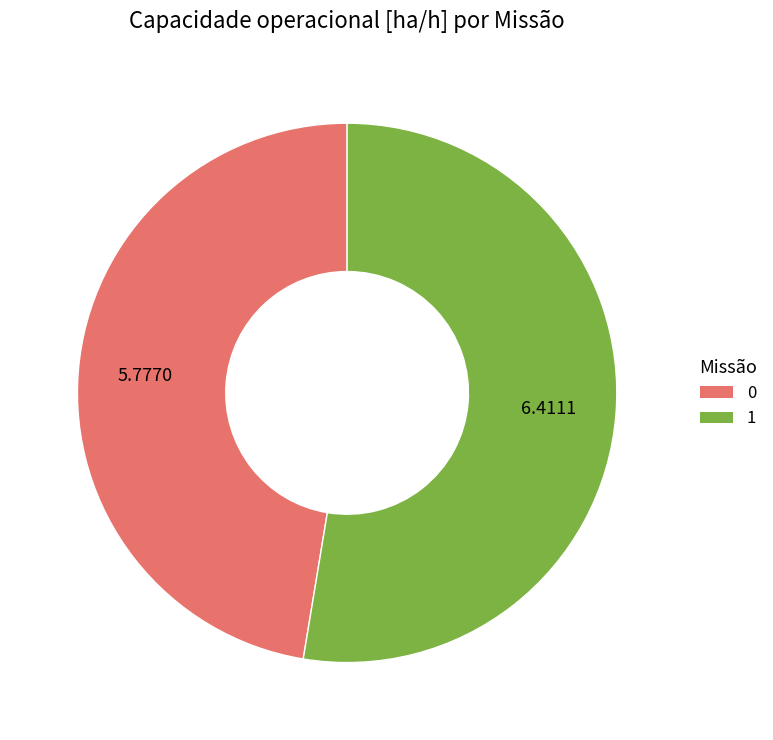

What is the ratio of the value at 1 to the value at 0?

1.1